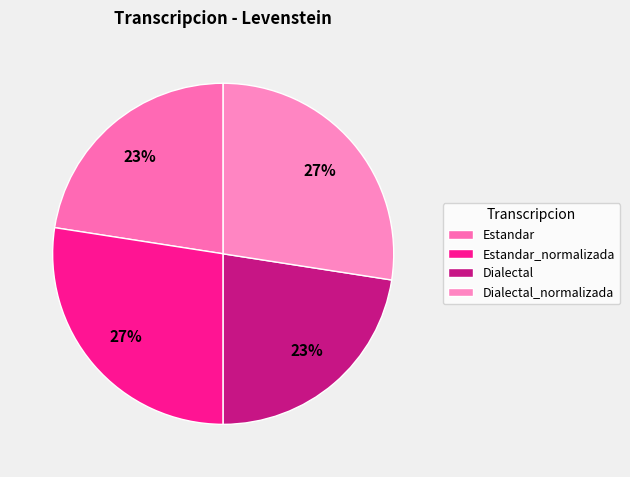

Count the number of slices in the pie.

4